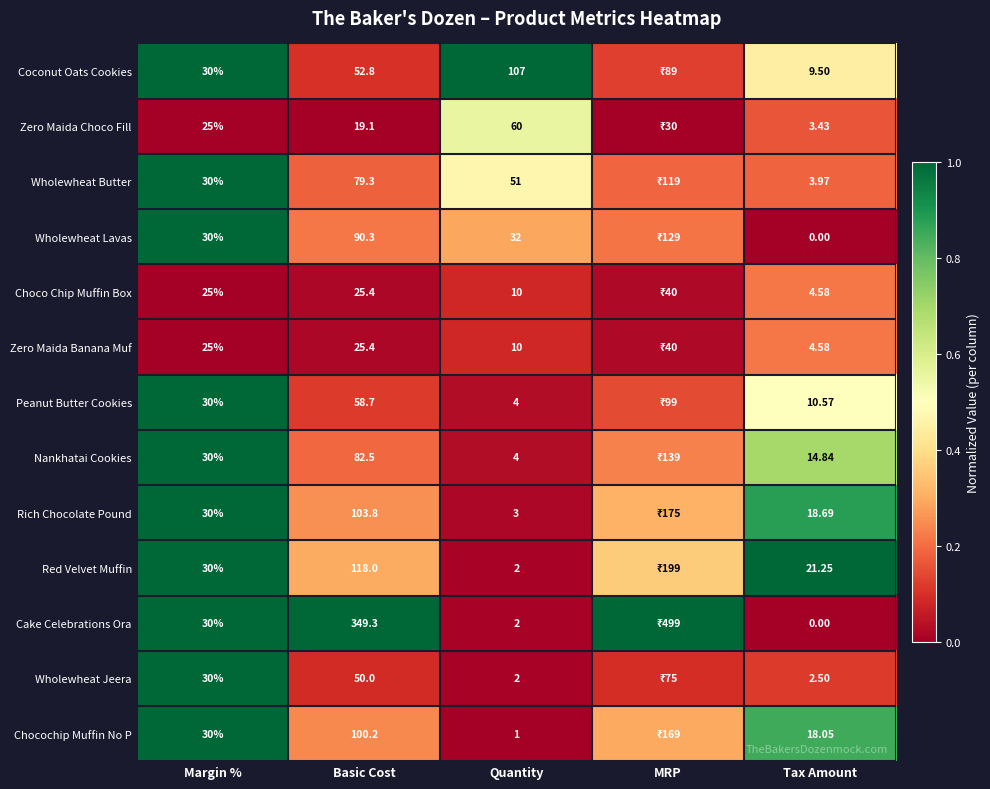

At how many categories does at least one series exceed 0?

5